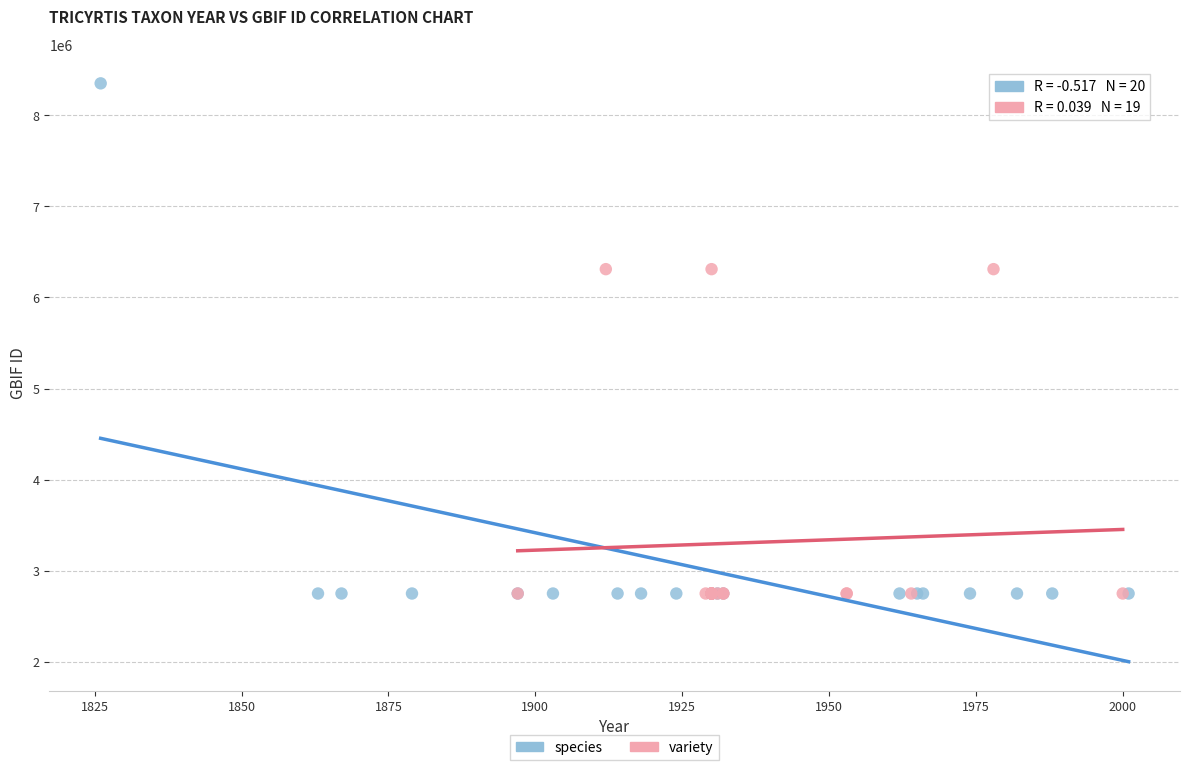

Which series has the widest spread of Y values?

species